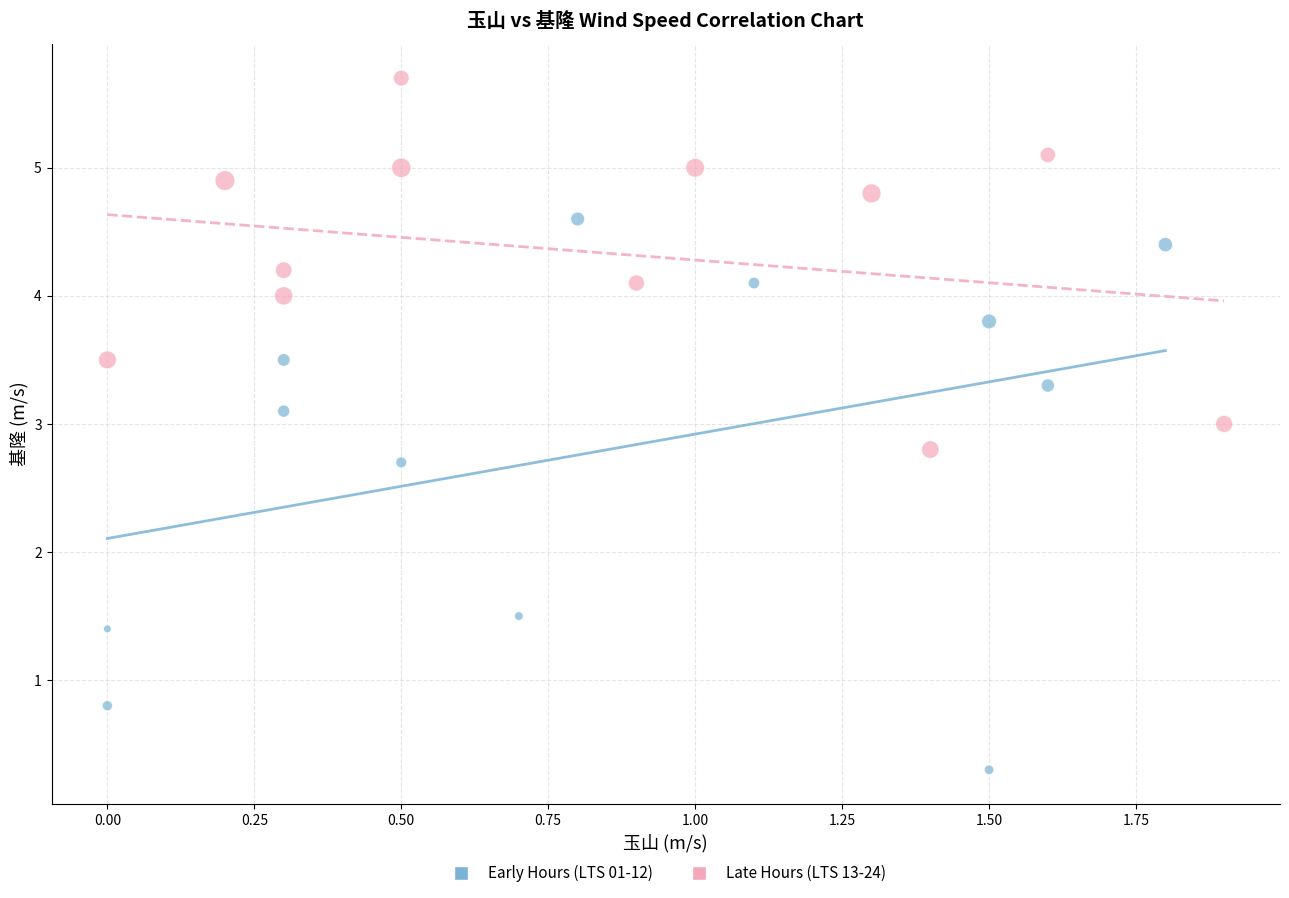

Which series contains the lowest Y value?

Early Hours (LTS 01-12)